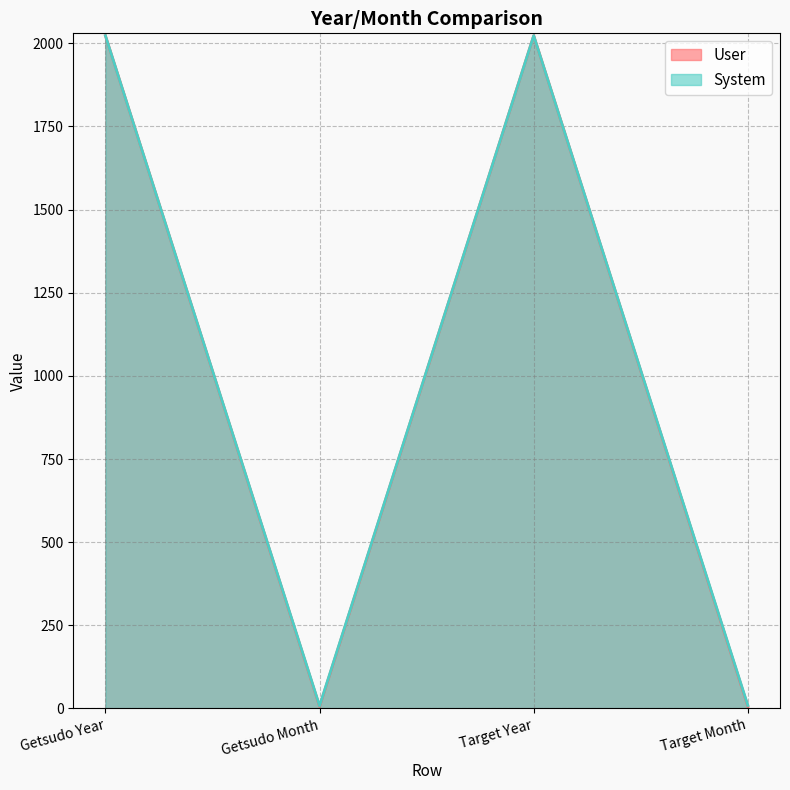

At which category does System reach its first local valley?

Getsudo Month